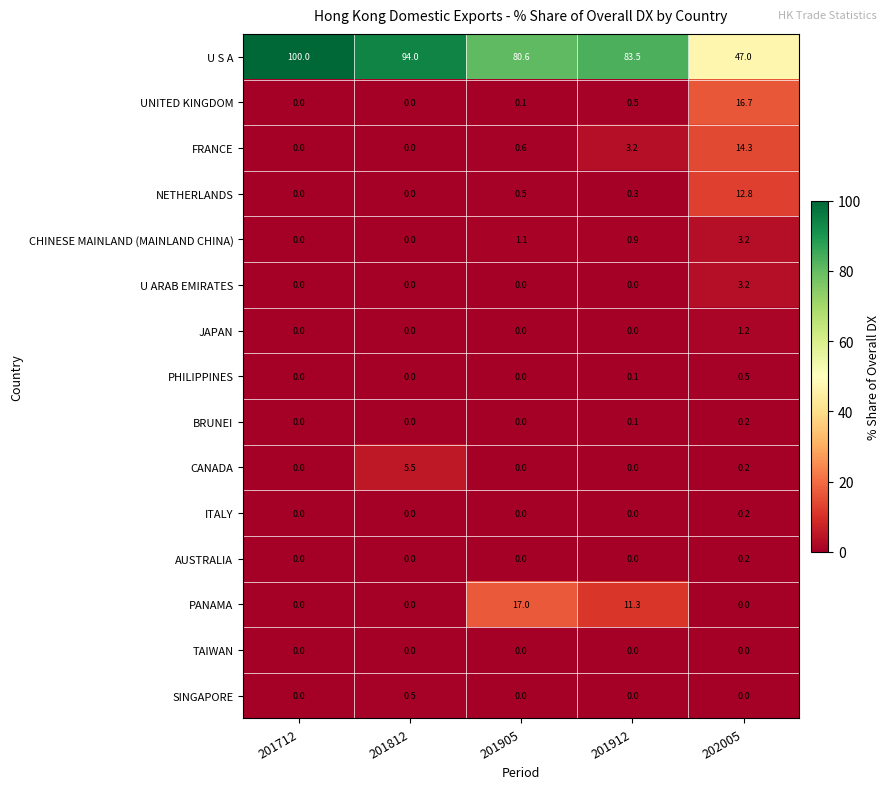

True or false: PANAMA has a value of 0.0 at 201812.

True